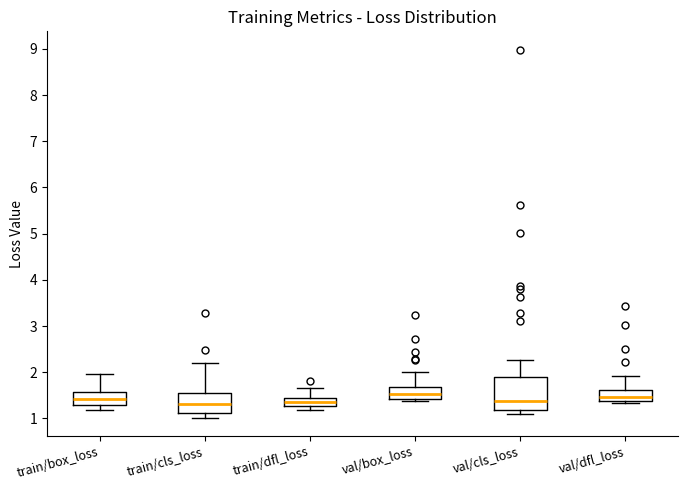

Reading left to right, transcribe this box plot: for each box, give where its median line is, the range the box spans, and where its two whiskers end, as read against the y-axis. The values are not printed on the chart, so give them approximately, as read against the axis.

train/box_loss: median 1.4, box 1.3 to 1.6, whiskers 1.2 to 2.0
train/cls_loss: median 1.3, box 1.1 to 1.6, whiskers 1.0 to 2.2
train/dfl_loss: median 1.3 (inside the box), box 1.3 to 1.4, whiskers 1.2 to 1.7
val/box_loss: median 1.5, box 1.4 to 1.7, whiskers 1.4 (just below the box's lower edge) to 2.0
val/cls_loss: median 1.4, box 1.2 to 1.9, whiskers 1.1 to 2.3
val/dfl_loss: median 1.5, box 1.4 to 1.6, whiskers 1.3 to 1.9